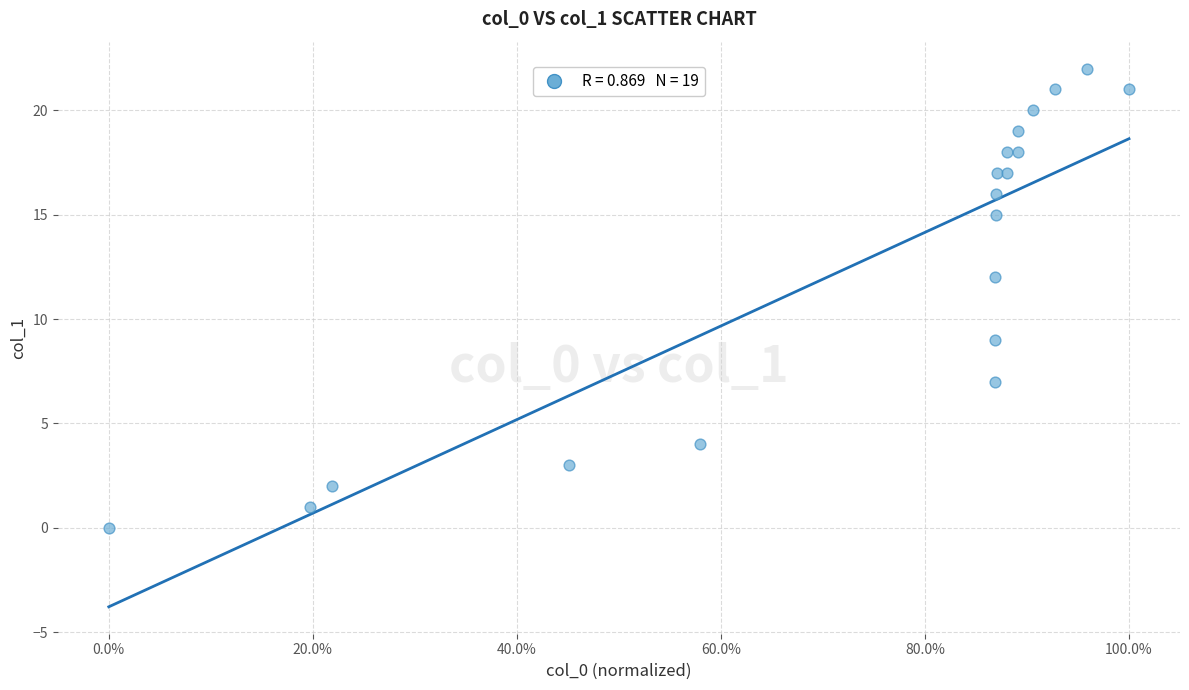

What Y value in the scatter plot is closest to 11?

12